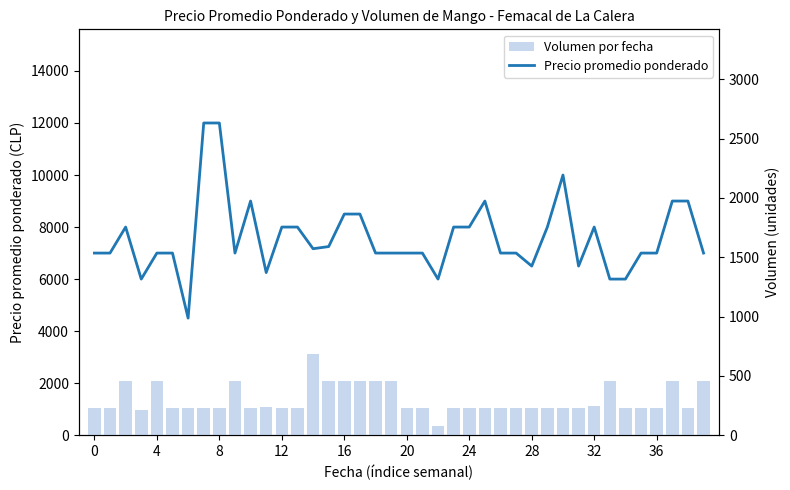

How many data points in Precio promedio ponderado are above 7000?

18